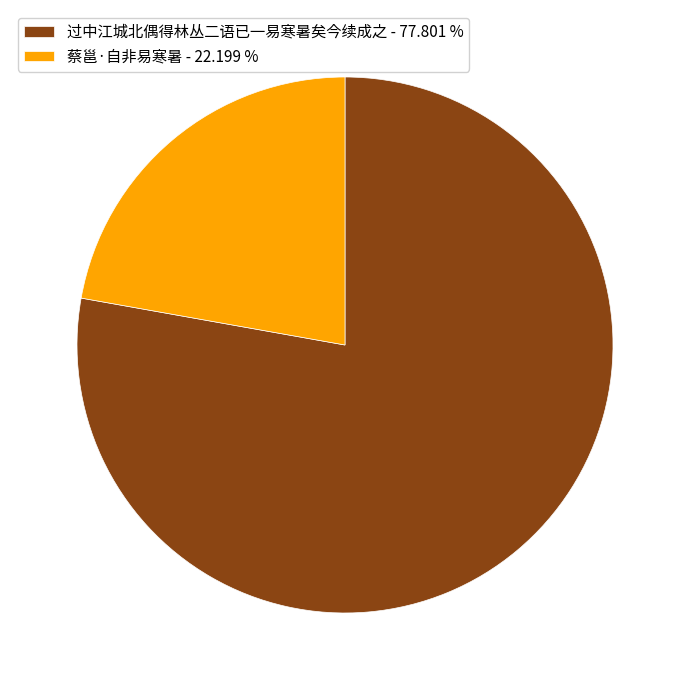

True or false: 蔡邕·自非易寒暑 accounts for 22% of the total.

True